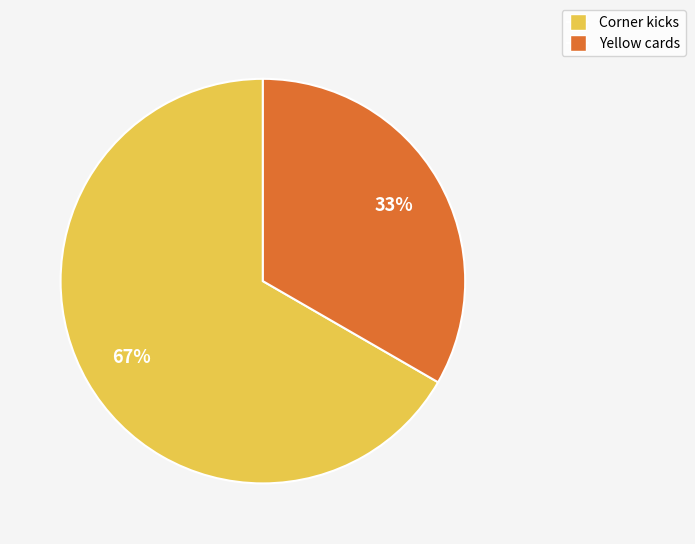

To the nearest percent, what portion does Yellow cards represent?

33%